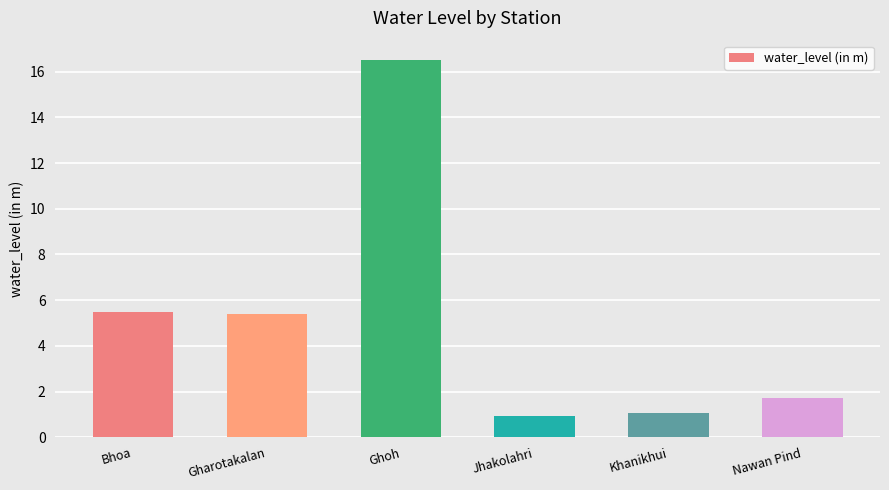

What is the label of the 5th bar from the right?

Gharotakalan